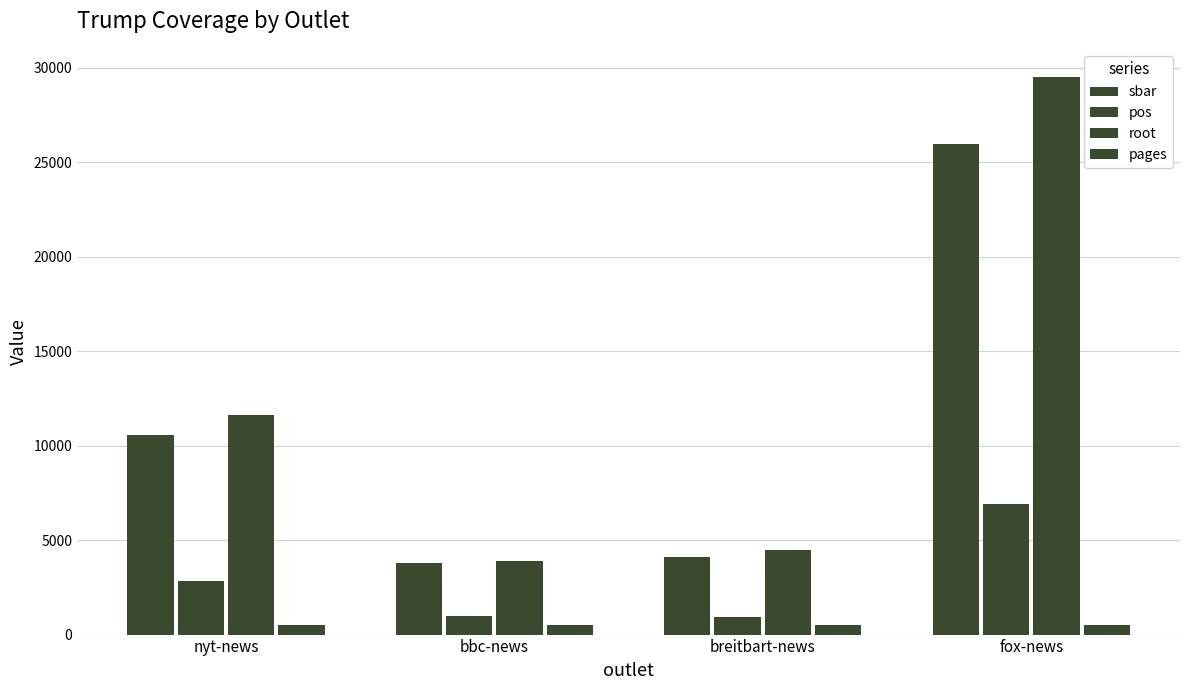

Does the chart contain stacked bars?

No